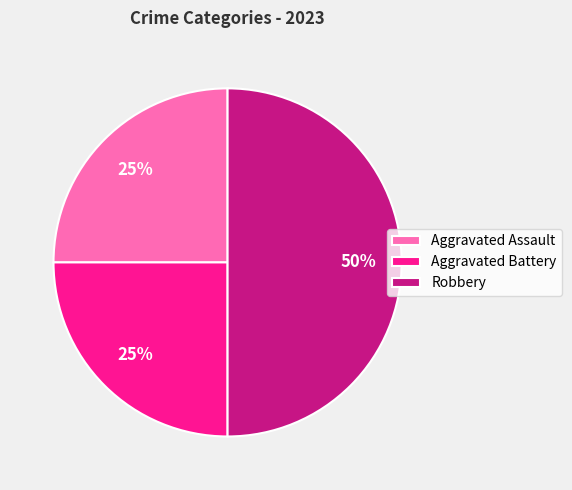

To the nearest percent, what is the average slice percentage?

33%